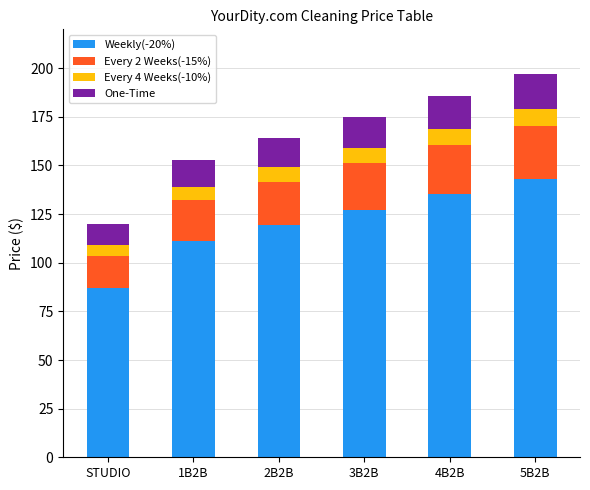

What is the lowest value of the Weekly(-20%) series?

87.2